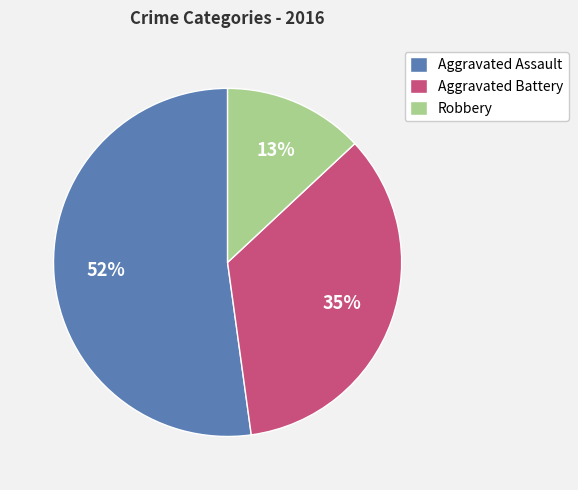

To the nearest percent, what is the difference between the largest and smallest slice percentages?

39%